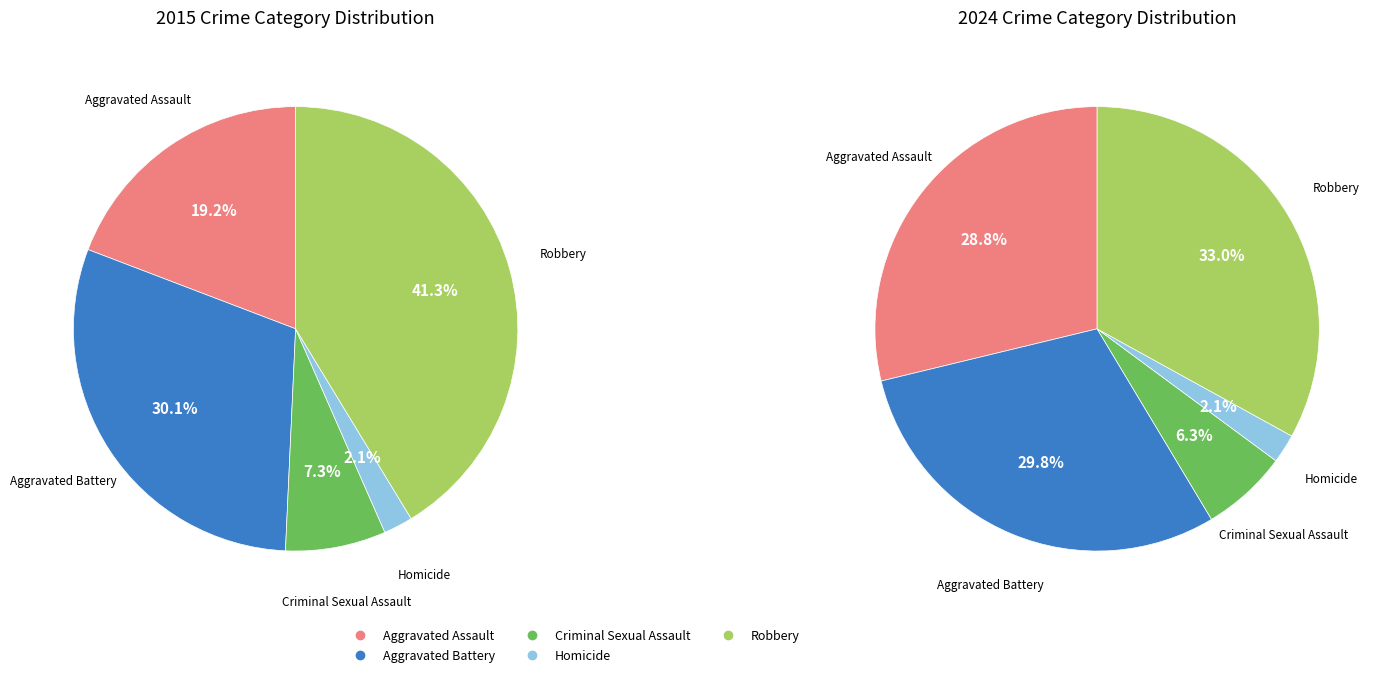

Count the number of slices in the pie.

5